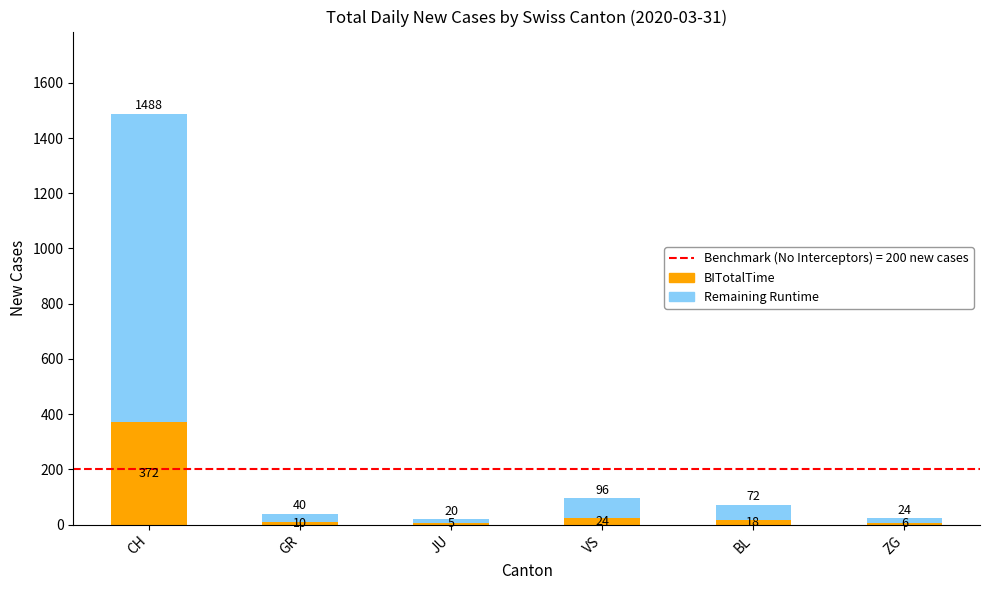

Reading left to right, what are the values for BITotalTime?

CH=372	GR=10	JU=5	VS=24	BL=18	ZG=6